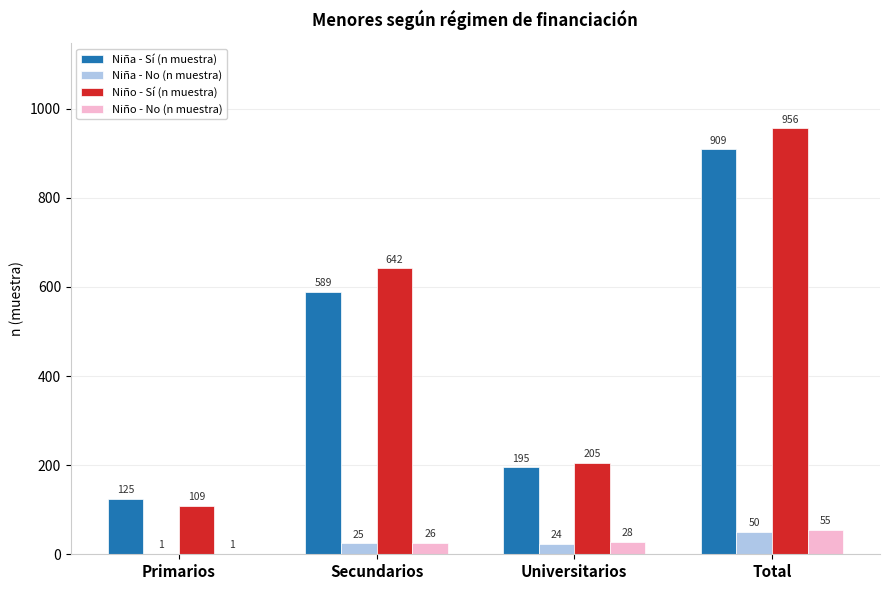

How many categories are shown in the chart?

4